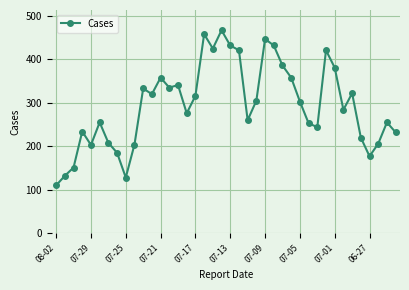

What is the minimum value shown in the chart?

110